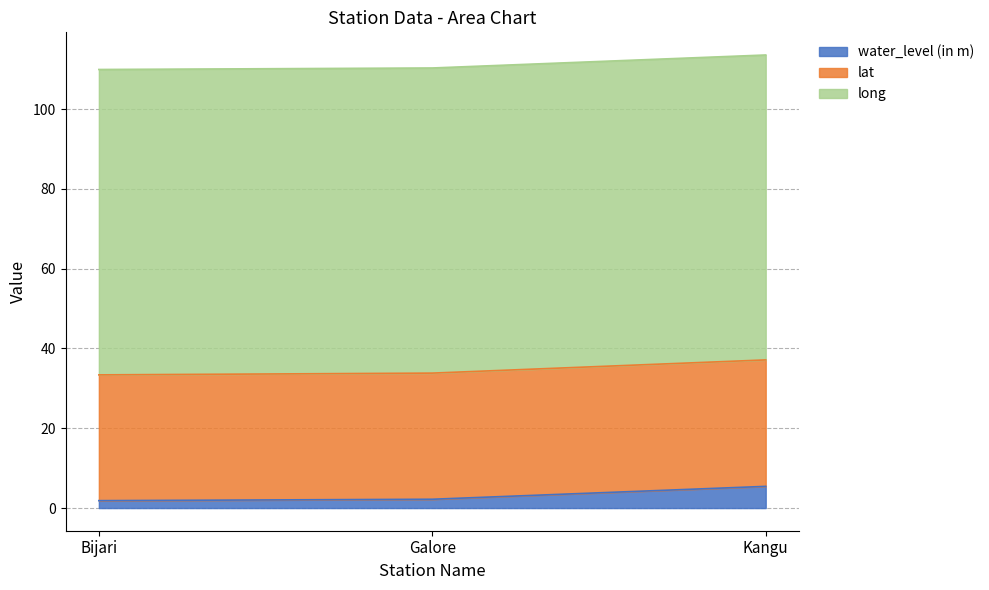

At how many categories does at least one series exceed 32?

3